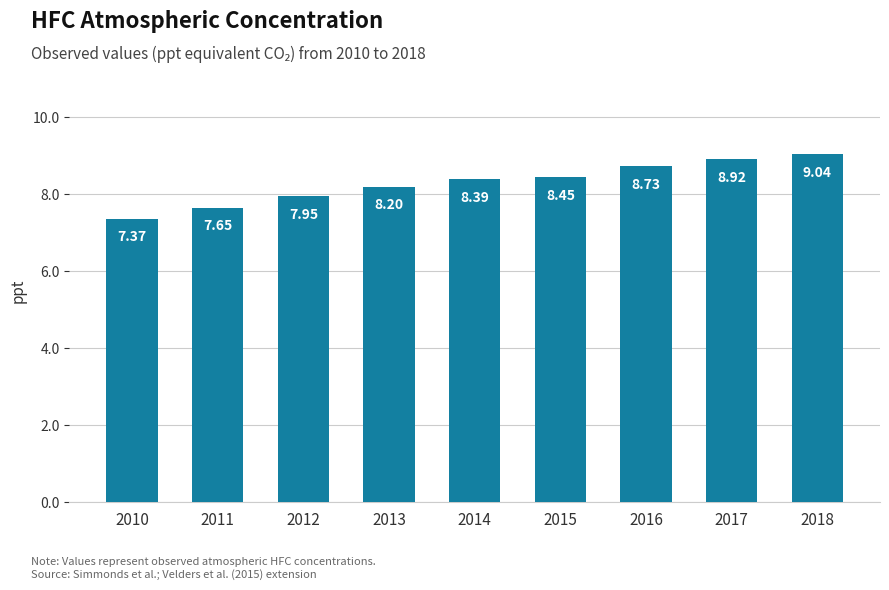

Is it true that the value at 2015 is 3.2?

False